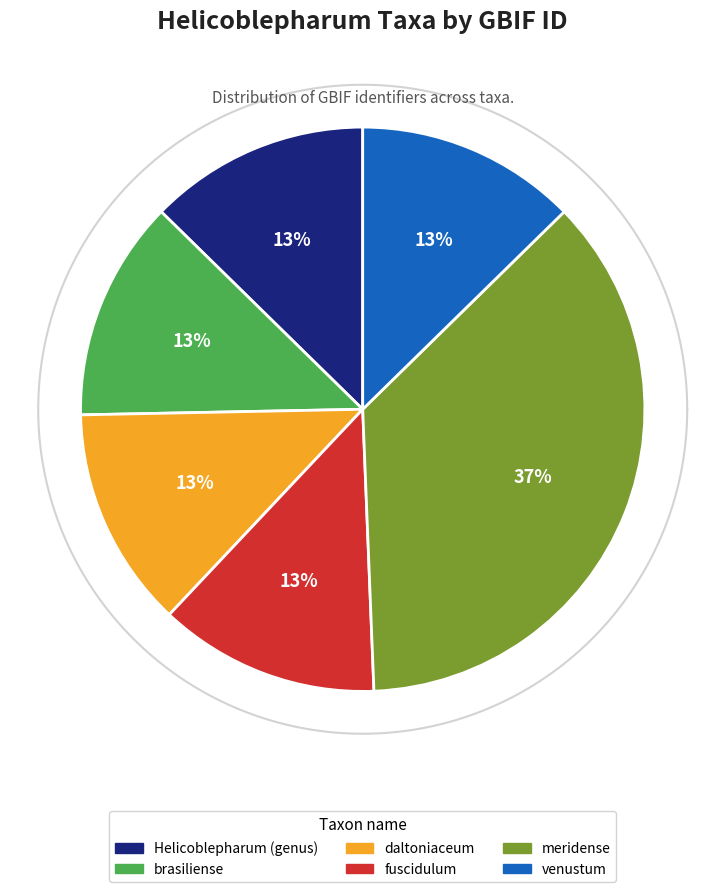

Which category has the smallest portion of the pie?

Helicoblepharum (genus)